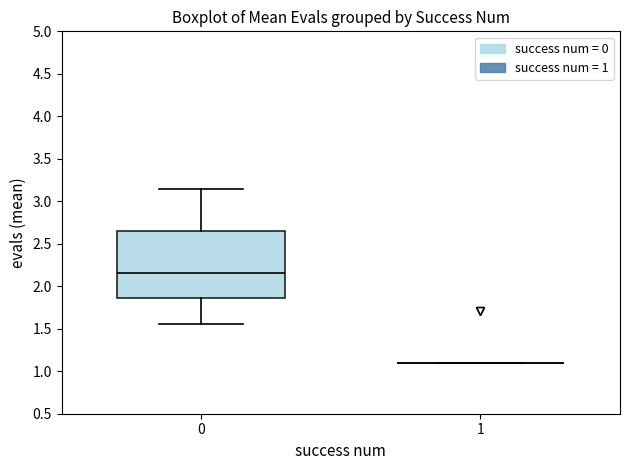

Comparing the boxes themselves (not the whiskers), which one is the tallest?

0